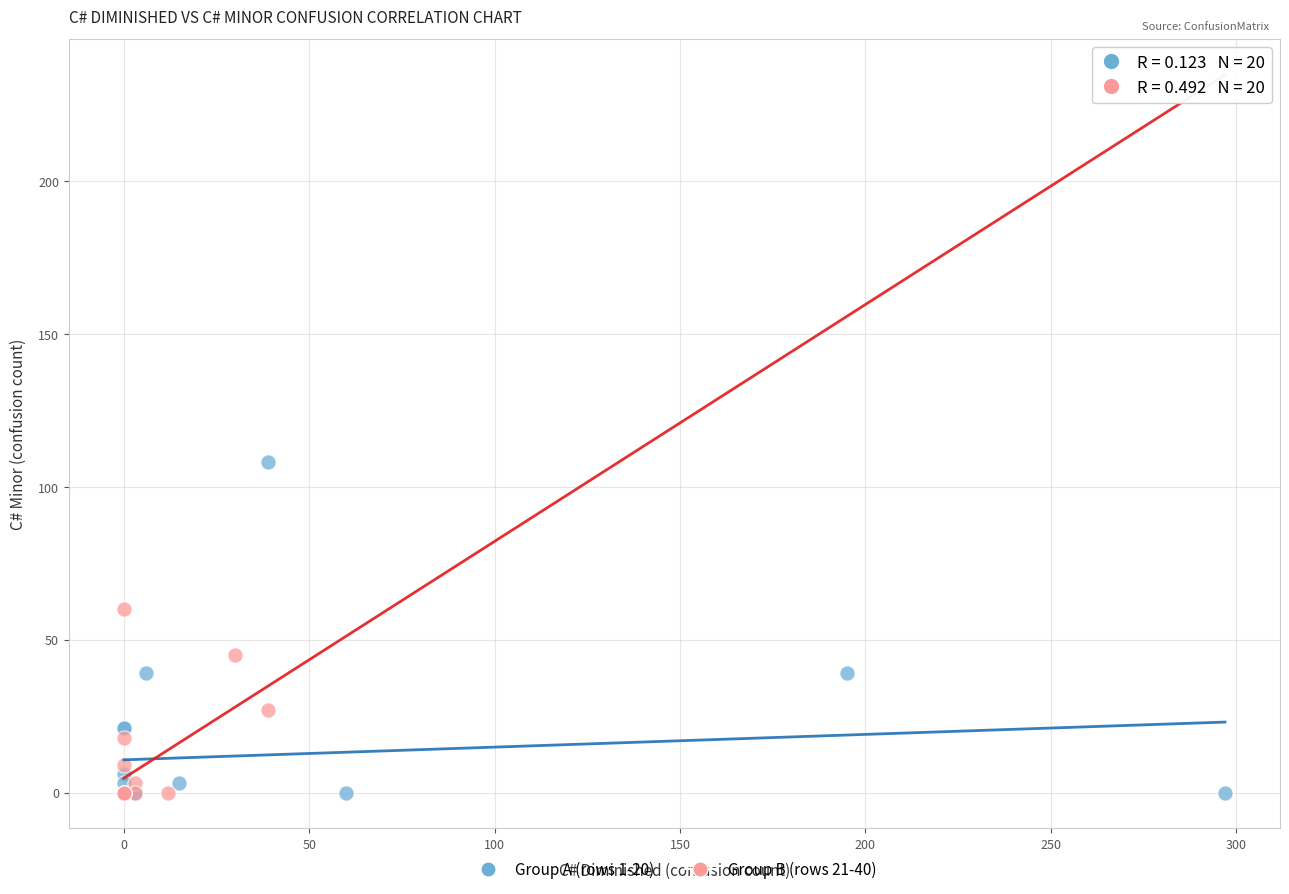

Which series contains the highest Y value?

Group A (rows 1-20)